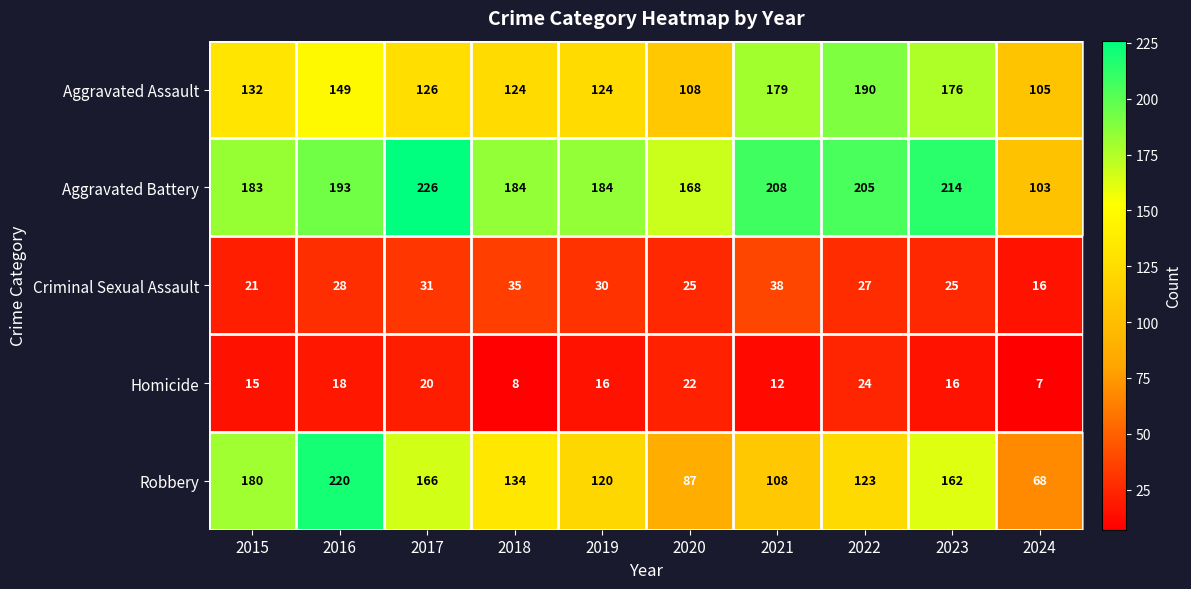

At which category is the sum across all series the highest?

2016